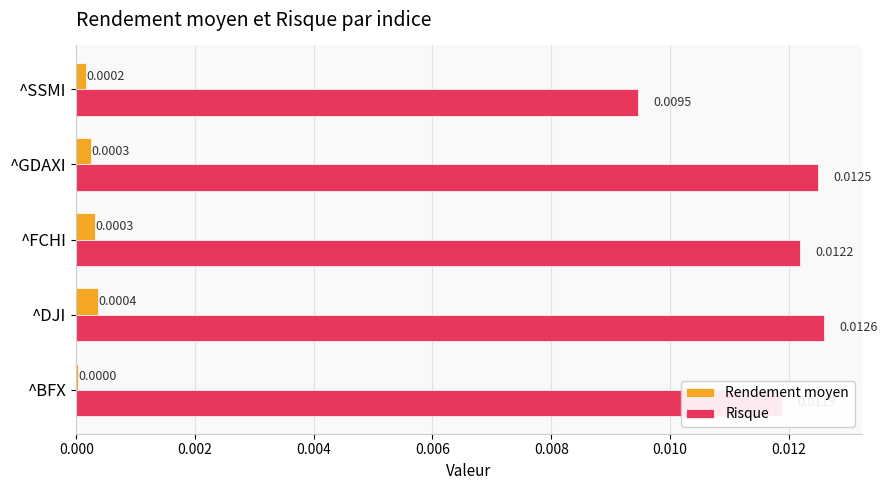

How many data points does each series have?

5